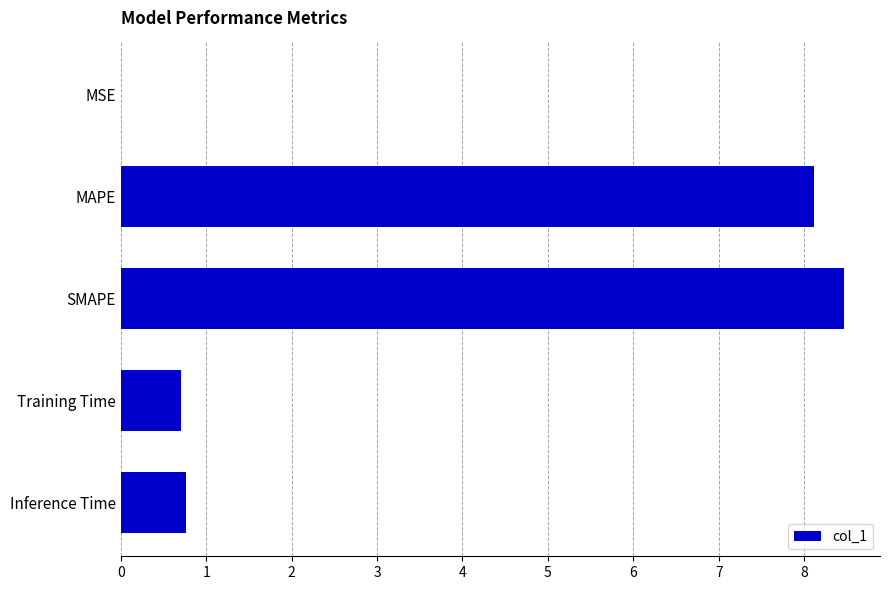

Which category has the highest value across all series?

SMAPE